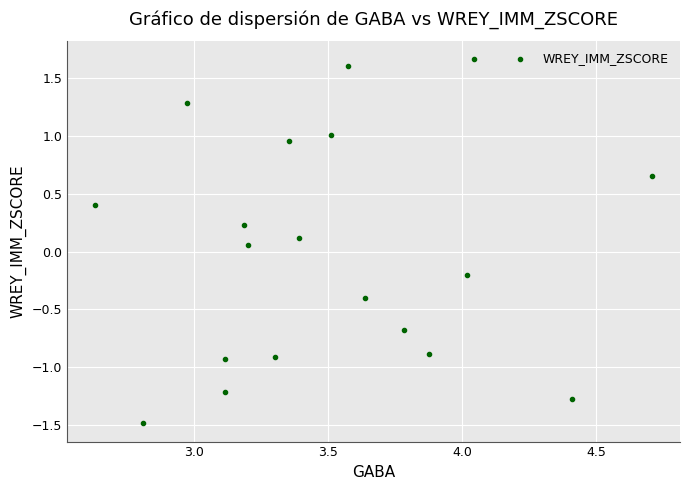

What is the range of Y values (max minus min)?

3.1